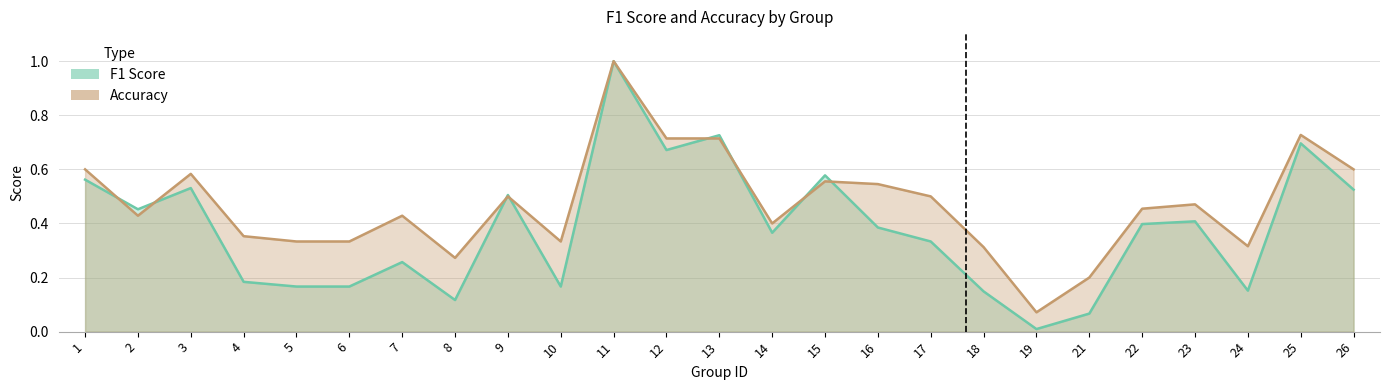

Reading left to right, what are all the values shown in this chart?

f1: 1=0.6	2=0.5	3=0.5	4=0.2	5=0.2	6=0.2	7=0.3	8=0.1	9=0.5	10=0.2	11=1.0	12=0.7	13=0.7	14=0.4	15=0.6	16=0.4	17=0.3	18=0.1	19=0.0	21=0.1	22=0.4	23=0.4	24=0.2	25=0.7	26=0.5
accuracy: 1=0.6	2=0.4	3=0.6	4=0.4	5=0.3	6=0.3	7=0.4	8=0.3	9=0.5	10=0.3	11=1.0	12=0.7	13=0.7	14=0.4	15=0.6	16=0.5	17=0.5	18=0.3	19=0.1	21=0.2	22=0.5	23=0.5	24=0.3	25=0.7	26=0.6